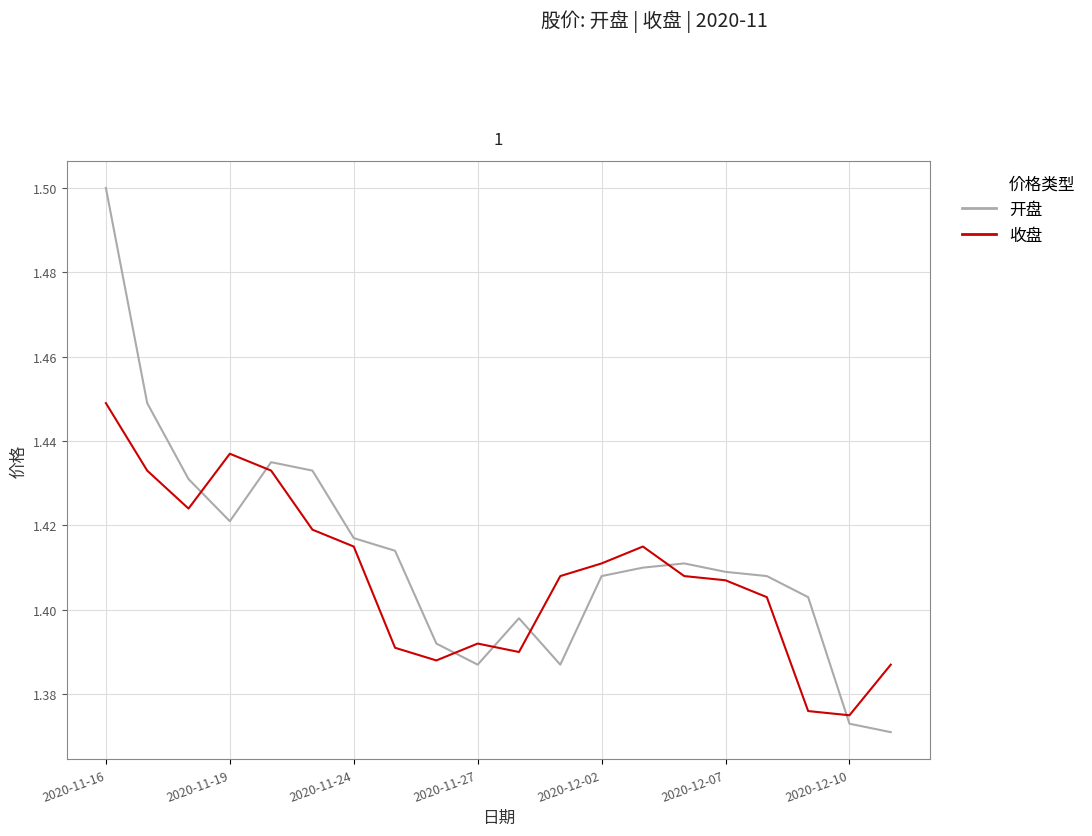

Rank the series by their maximum value, from lowest to highest.

收盘, 开盘